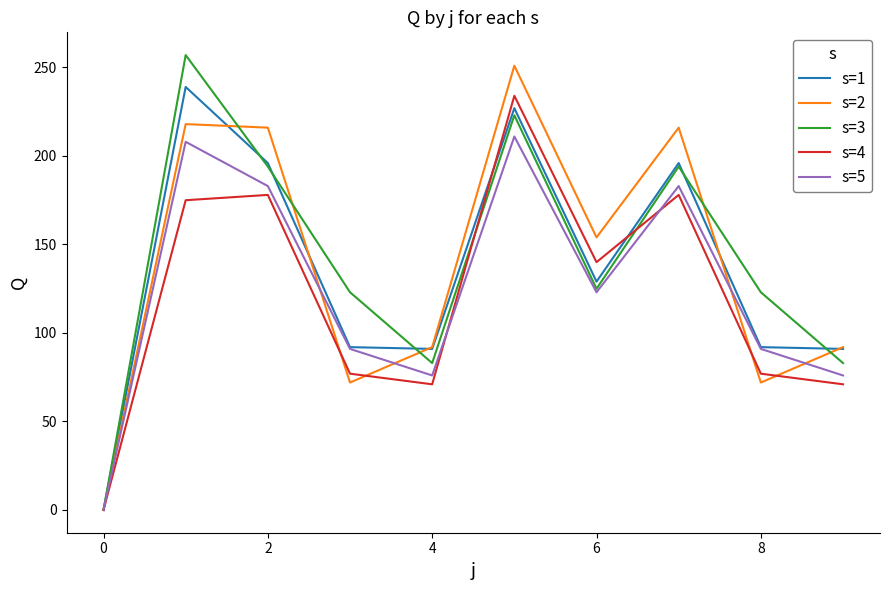

Rank the series by their maximum value, from highest to lowest.

s=3, s=2, s=1, s=4, s=5